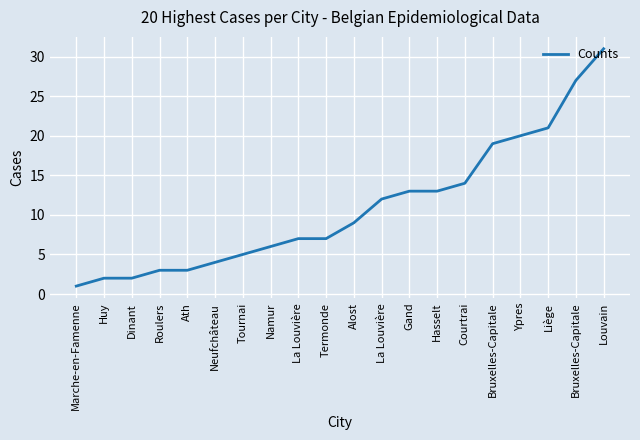

Reading left to right, list all the values displayed in this chart.

1	2	2	3	3	4	5	6	7	7	9	12	13	13	14	19	20	21	27	31